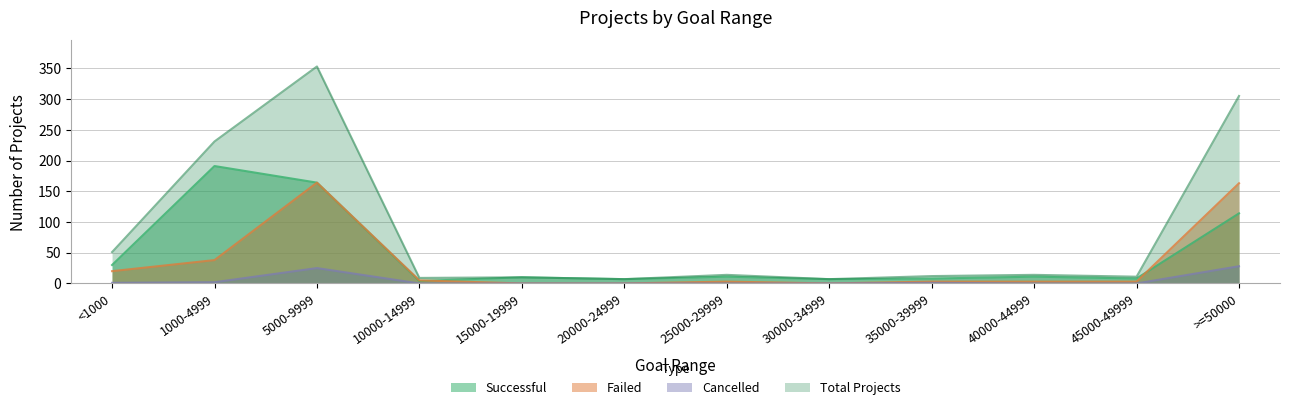

Rank the series by their average value, from lowest to highest.

Cancelled, Failed, Successful, Total Projects